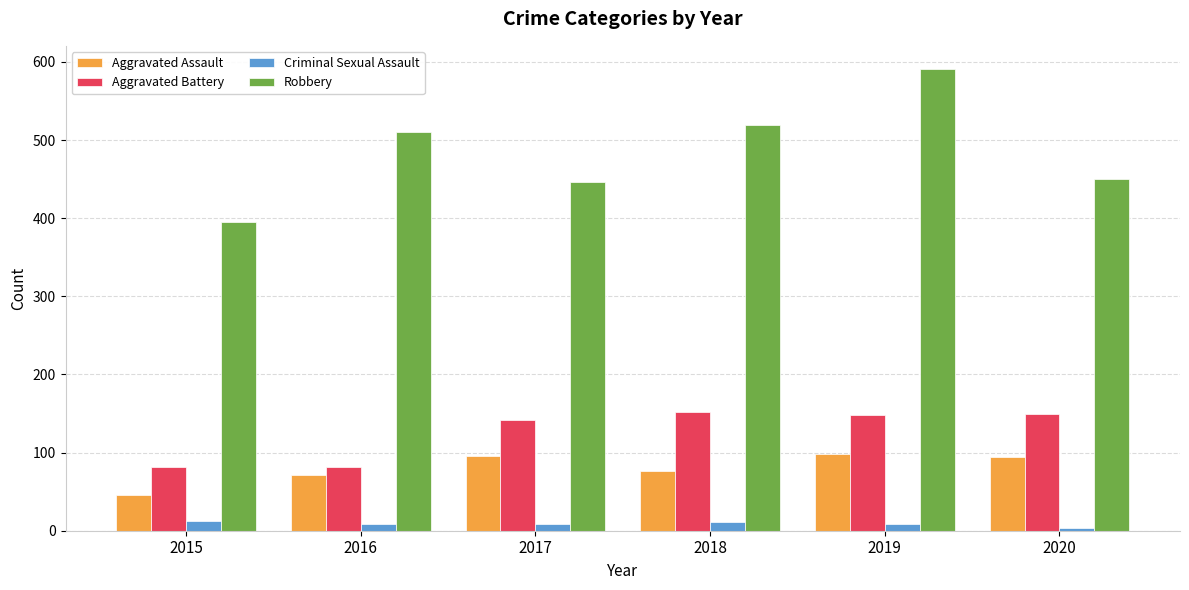

At which label does Aggravated Assault first exceed 94?

2017